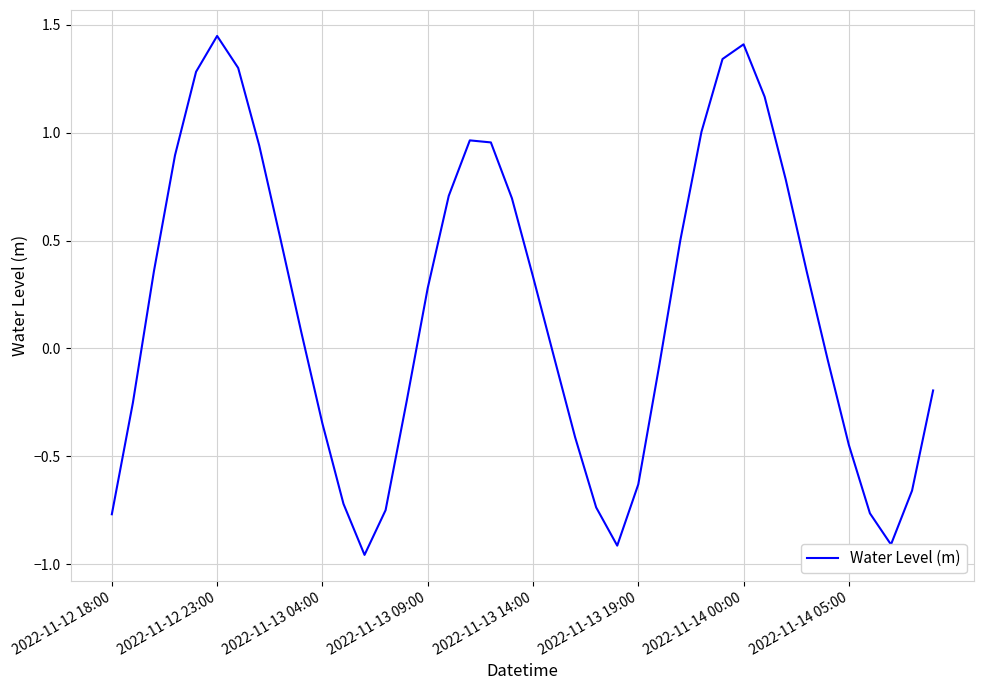

How many negative values are there?

19